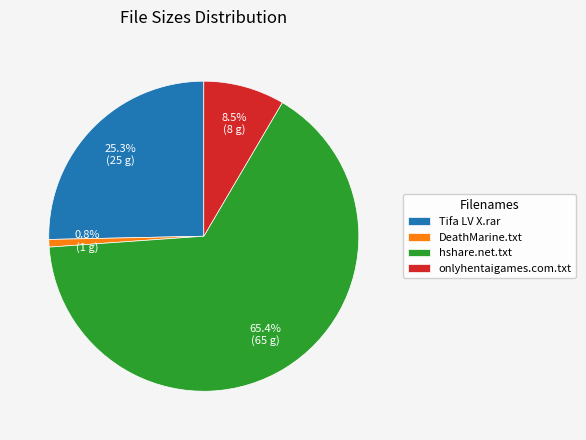

Rank the categories by value from highest to lowest.

hshare.net.txt, Tifa LV X.rar, onlyhentaigames.com.txt, DeathMarine.txt